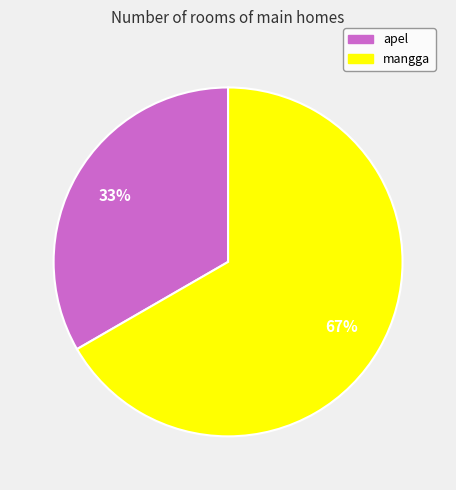

Is there a majority slice in this chart?

Yes